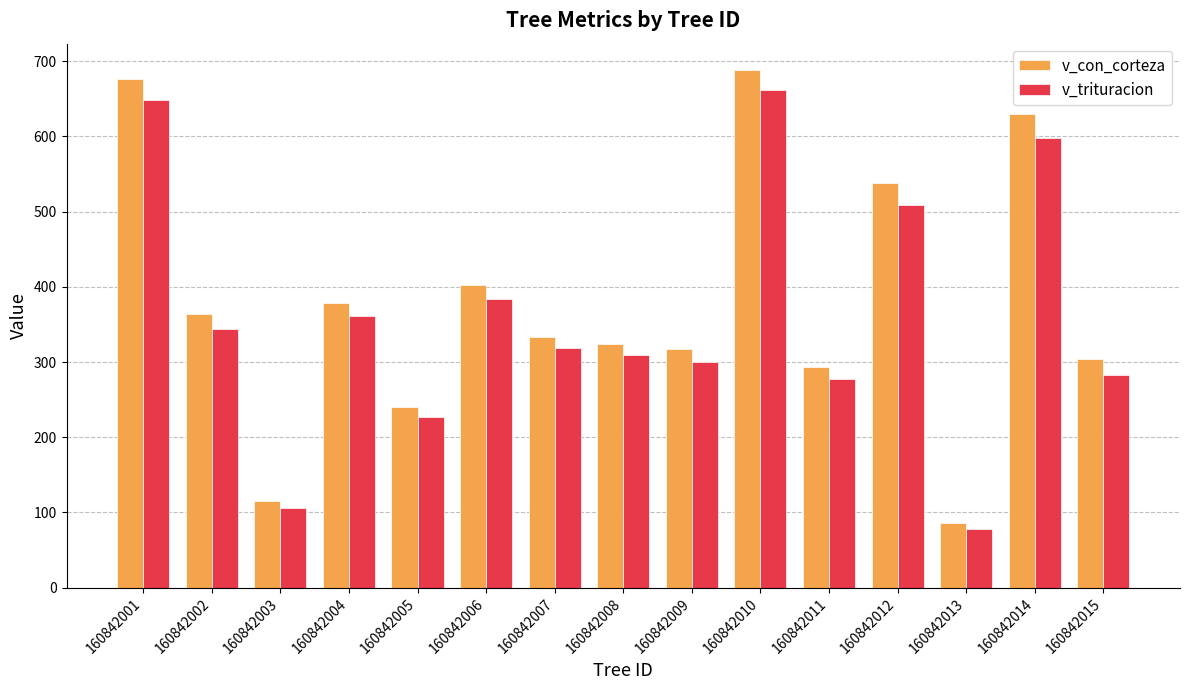

Between 160842002 and 160842003, which series saw the biggest shift?

v_con_corteza